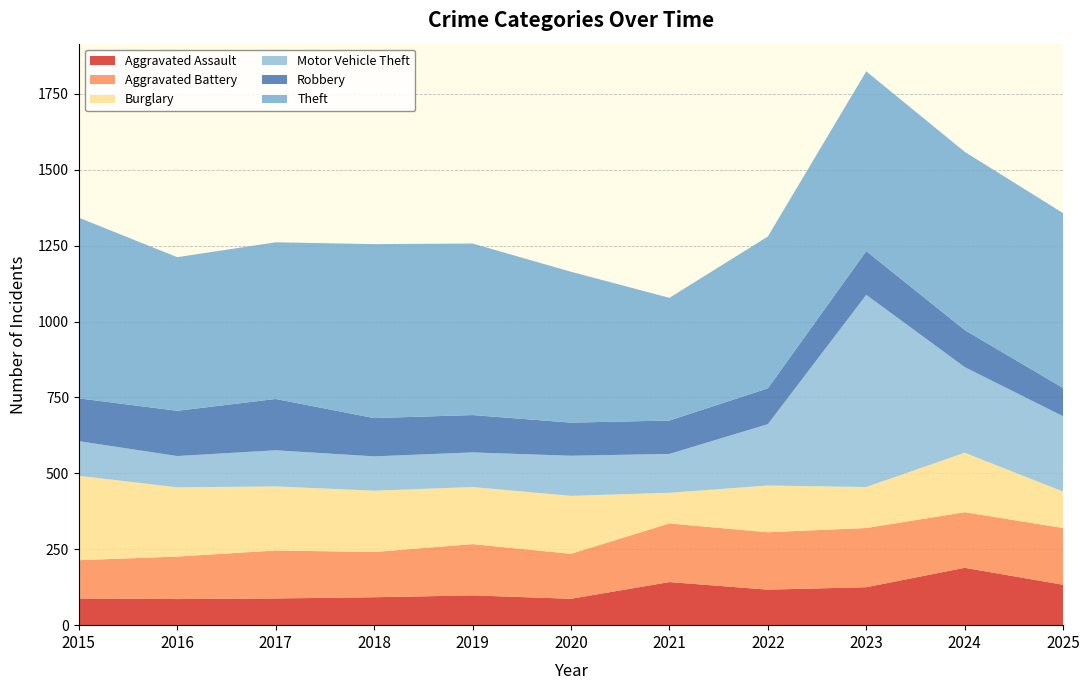

Reading left to right, extract all data points from this chart.

Aggravated Assault: 2015=88	2016=86	2017=88	2018=92	2019=98	2020=87	2021=142	2022=117	2023=125	2024=189	2025=133
Aggravated Battery: 2015=126	2016=140	2017=158	2018=149	2019=169	2020=148	2021=193	2022=189	2023=195	2024=183	2025=187
Burglary: 2015=278	2016=228	2017=211	2018=202	2019=188	2020=191	2021=101	2022=154	2023=135	2024=196	2025=120
Motor Vehicle Theft: 2015=114	2016=103	2017=119	2018=113	2019=114	2020=132	2021=128	2022=202	2023=633	2024=282	2025=248
Robbery: 2015=141	2016=149	2017=169	2018=126	2019=123	2020=109	2021=110	2022=118	2023=144	2024=122	2025=93
Theft: 2015=595	2016=506	2017=516	2018=573	2019=565	2020=497	2021=404	2022=500	2023=592	2024=587	2025=576